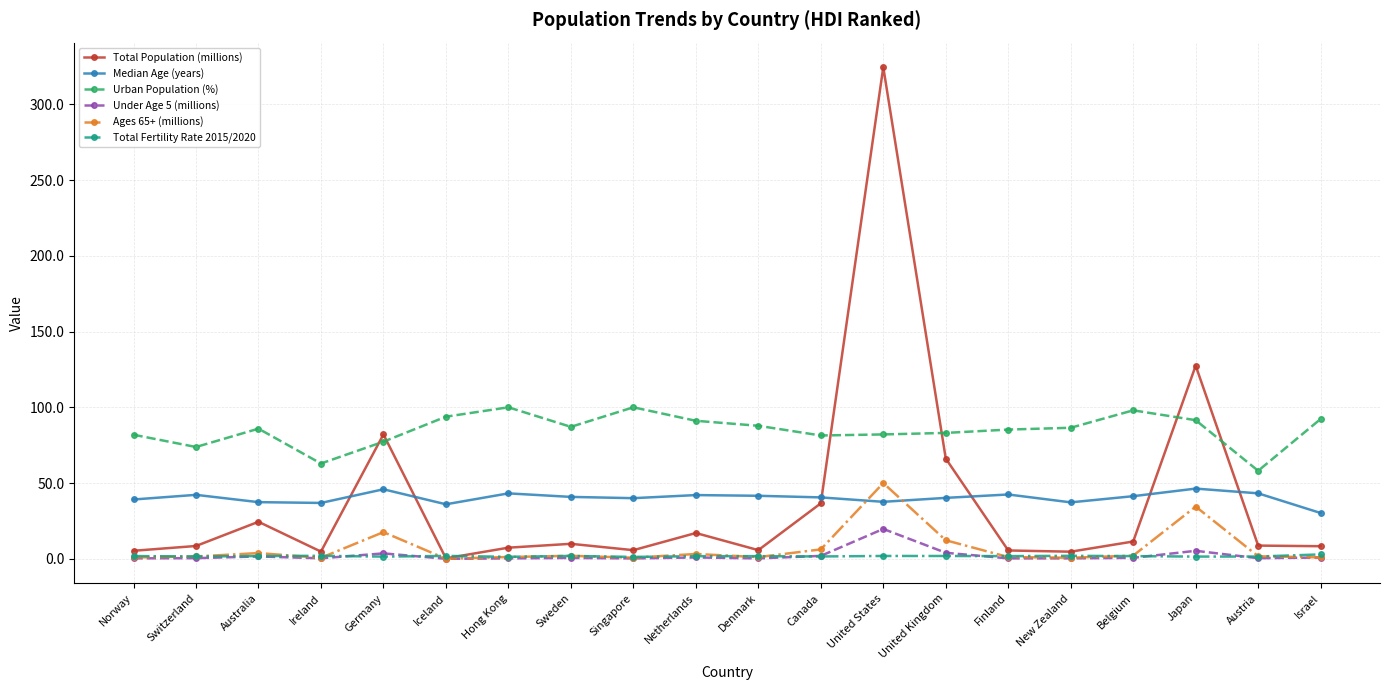

What is the lowest value of the Total Population (millions) series?

0.3